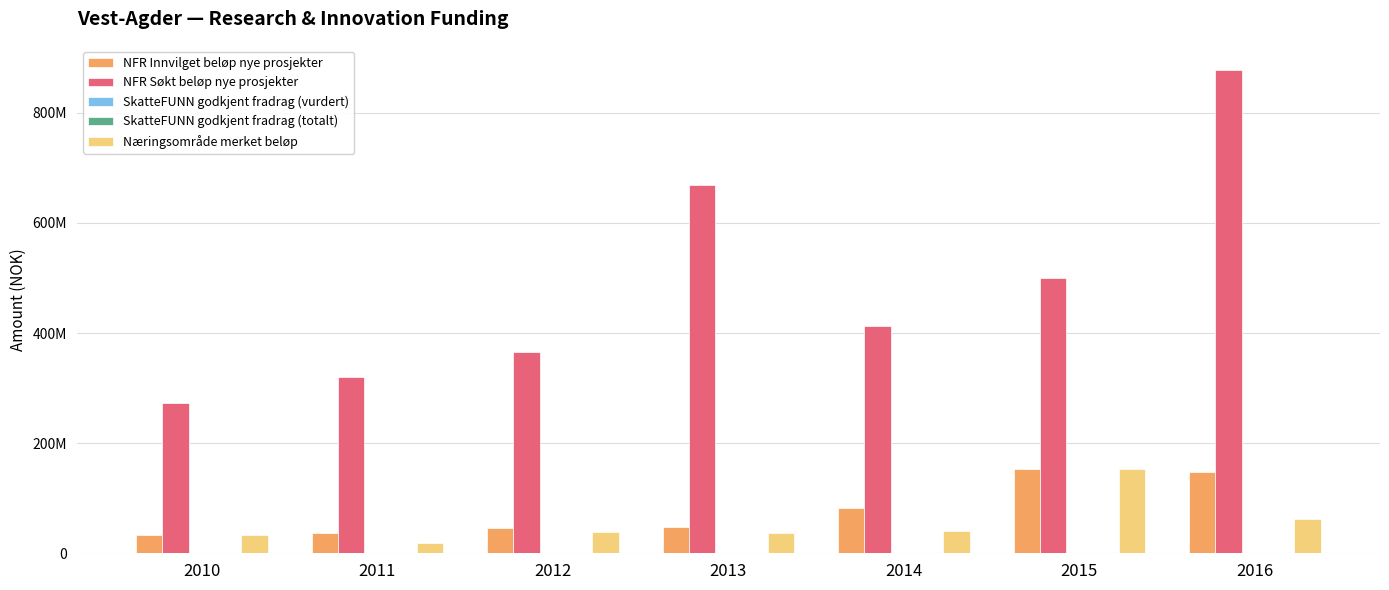

Reading left to right, extract all data points from this chart.

NFR Innvilget beløp nye prosjekter: 32307237.0	37004294.0	45362015.7	48082122.0	82406031.0	153921291.0	148172228.0
NFR Søkt beløp nye prosjekter: 272032000.0	319817000.0	366280600.0	669311600.0	411975300.0	500421700.0	877747000.0
SkatteFUNN godkjent fradrag (vurdert): 61875.0	35078.0	69902.0	56805.0	77600.0	220717.0	53233.0
SkatteFUNN godkjent fradrag (totalt): 60923.0	36528.0	72088.0	60718.0	77875.0	130435.0	57538.0
Næringsområde merket beløp: 32563237.0	18818293.0	38270466.0	36455016.0	40219400.0	153059942.0	61391000.0